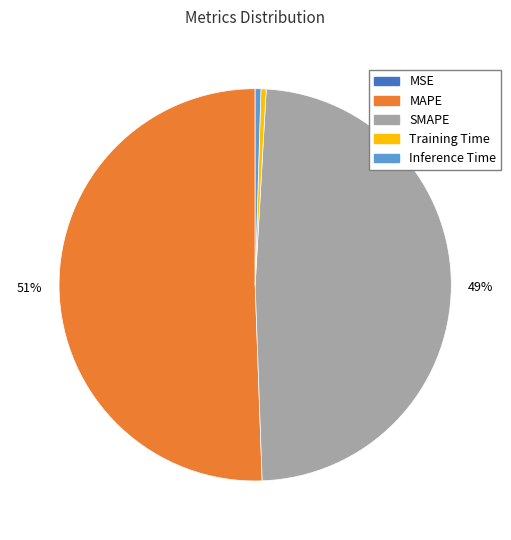

Combined, do SMAPE and Training Time account for over 50%?

No